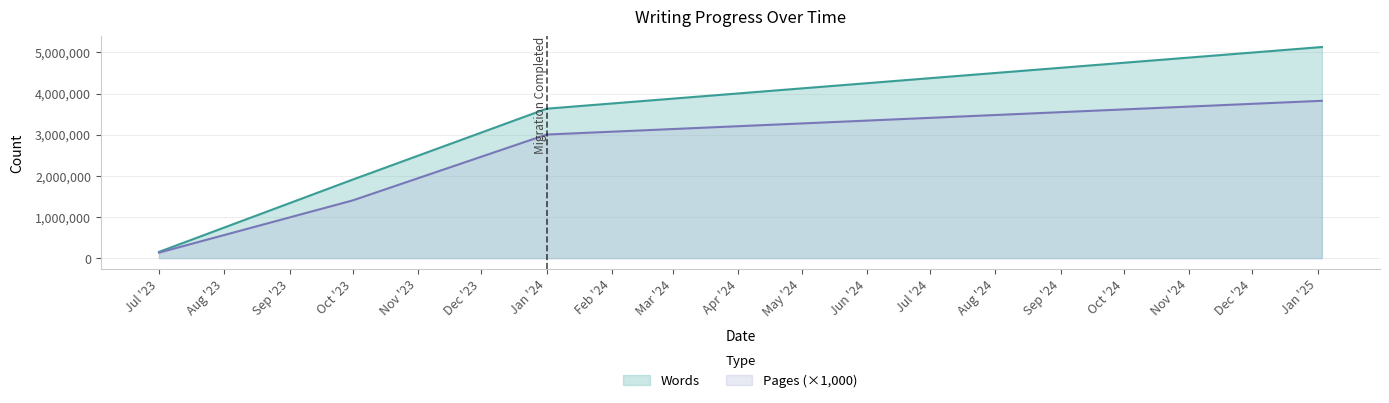

At which category does the chart reach its minimum across all series?

Jul '23